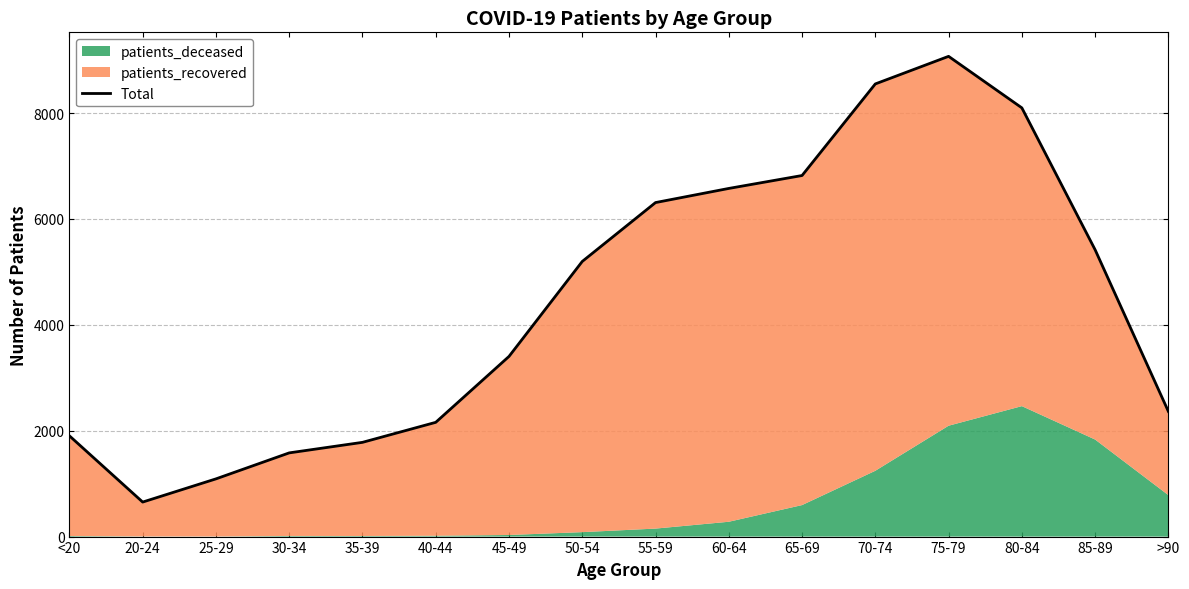

What is the sum of the values at 30-34 and 70-74?

10131